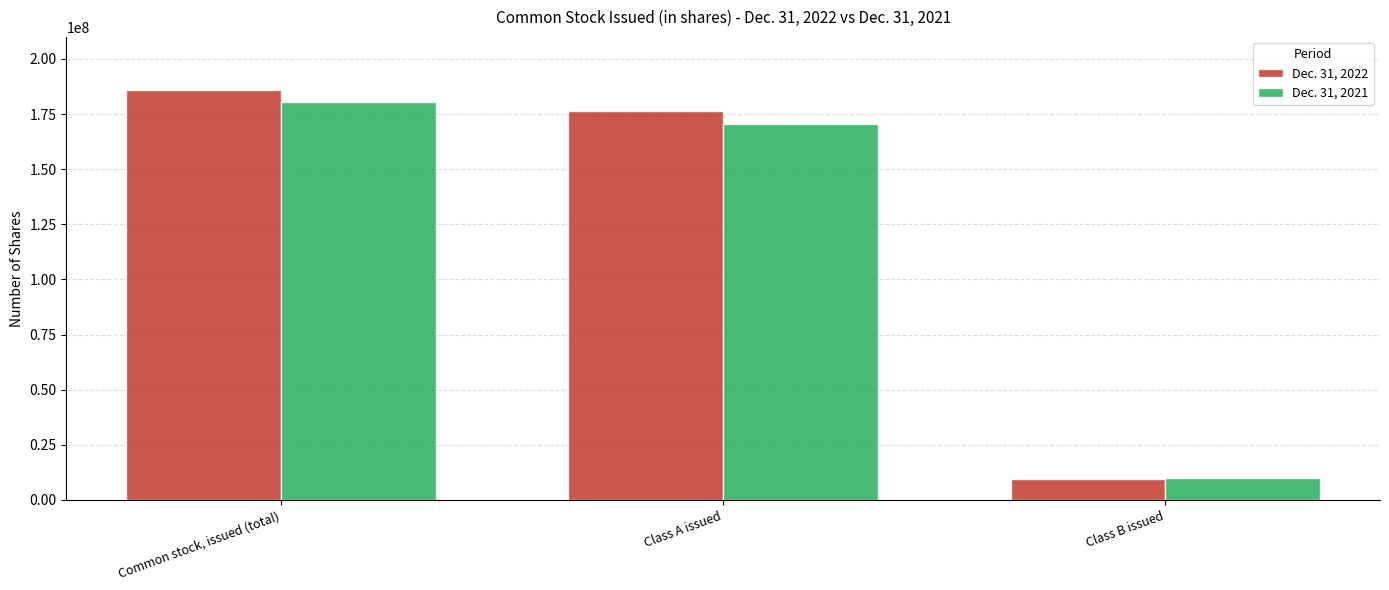

Rank the series by their average value, from highest to lowest.

Dec. 31, 2022, Dec. 31, 2021